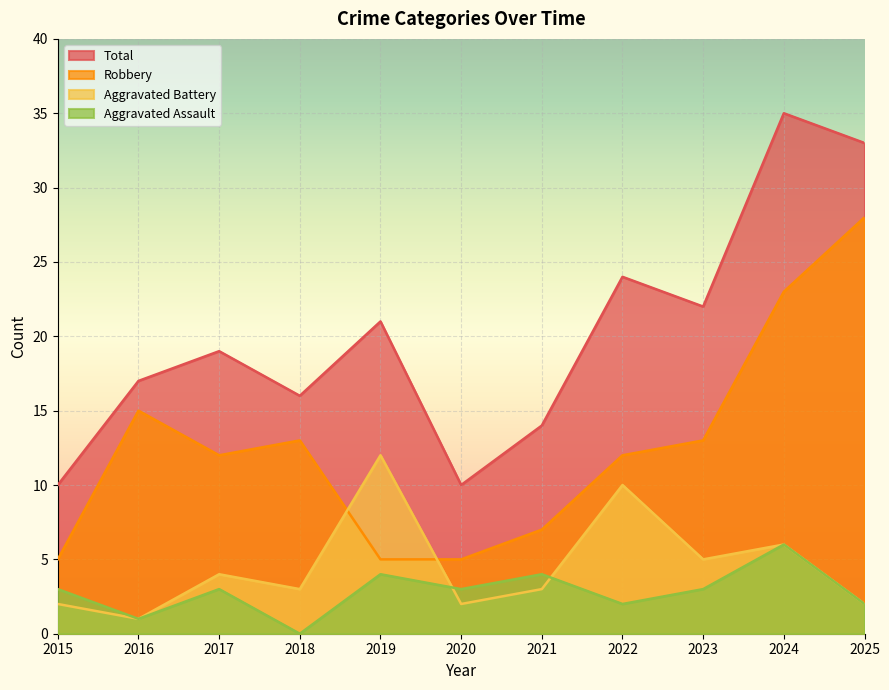

Which series has the largest total across all categories?

Total